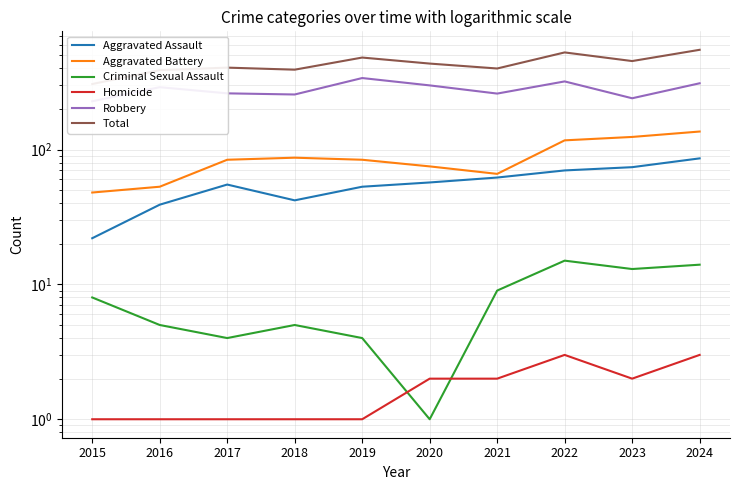

True or false: Total and Robbery cross at least once.

False